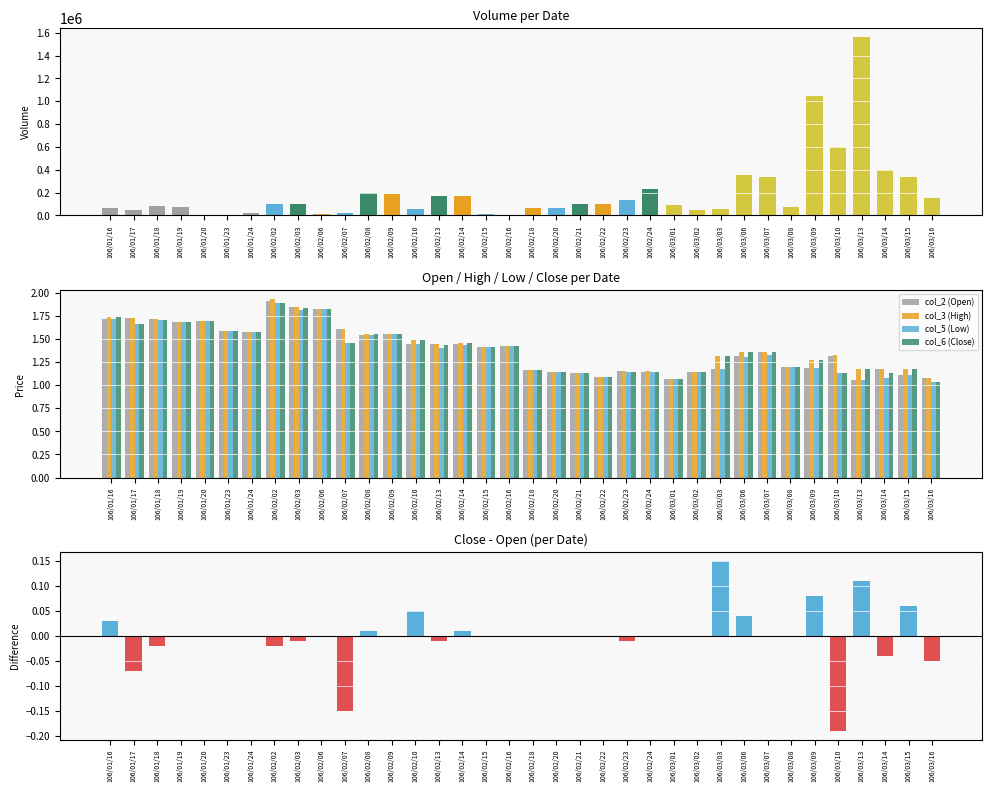

What is the label of the 31st bar from the right?

106/01/23